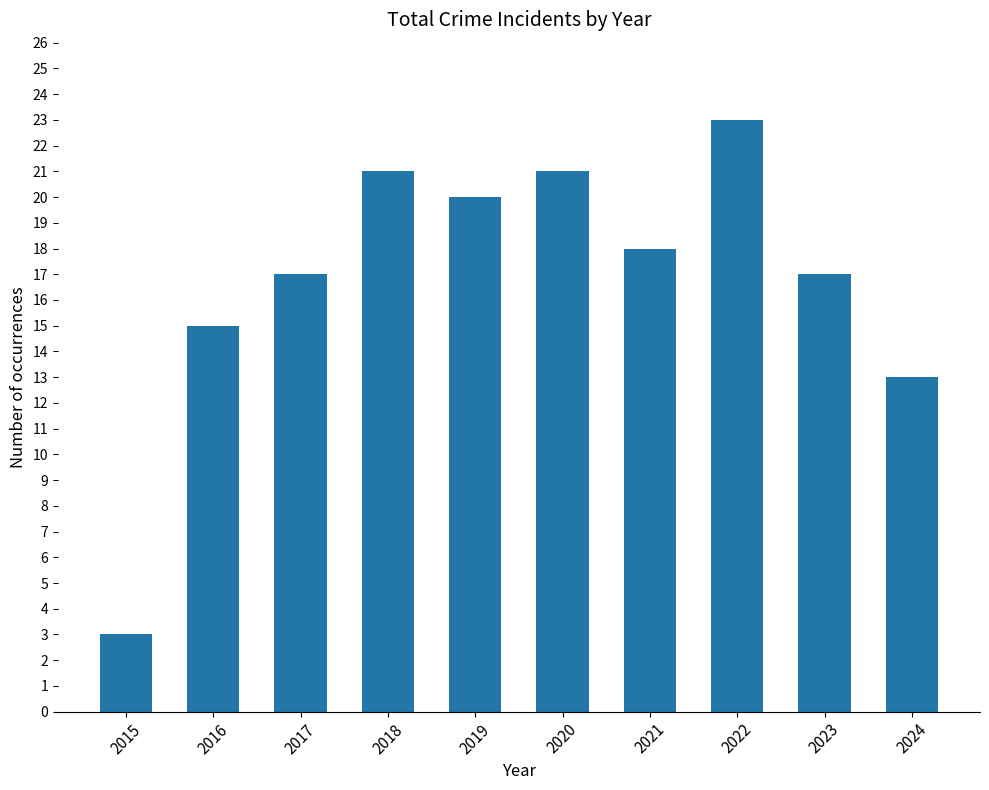

What is the sum of all values?

168